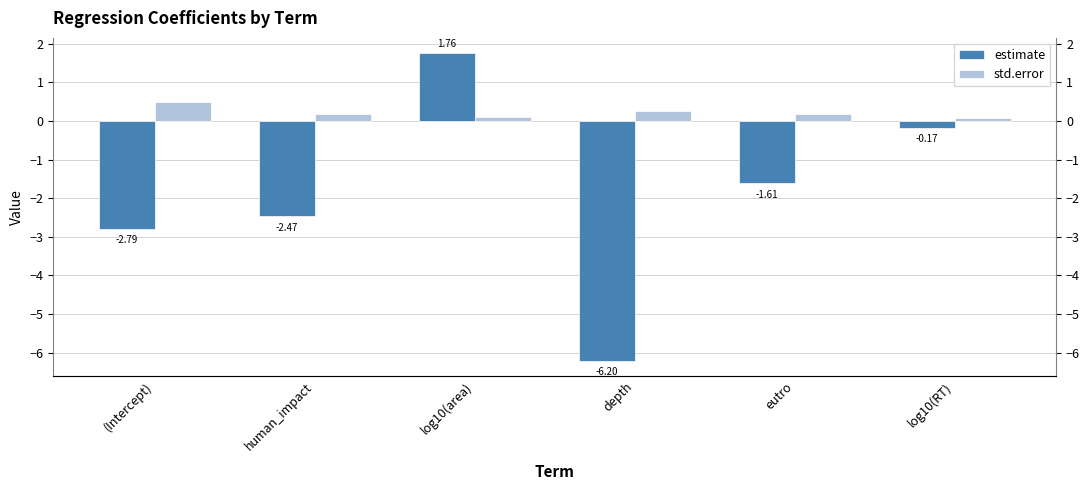

Rank the series by their maximum value, from highest to lowest.

estimate, std.error